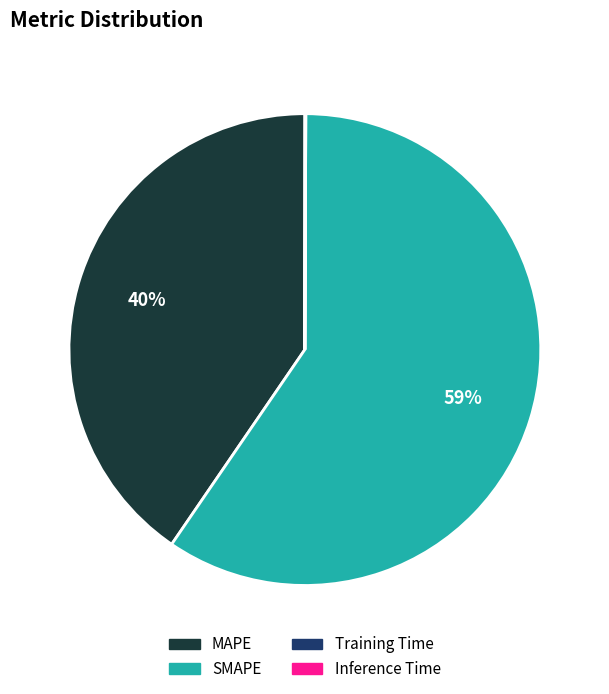

Is there a majority slice in this chart?

Yes